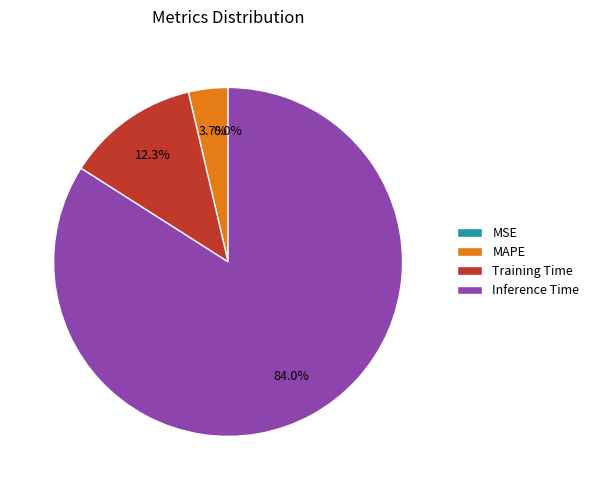

Do Inference Time and Training Time together represent more than half of the pie?

Yes